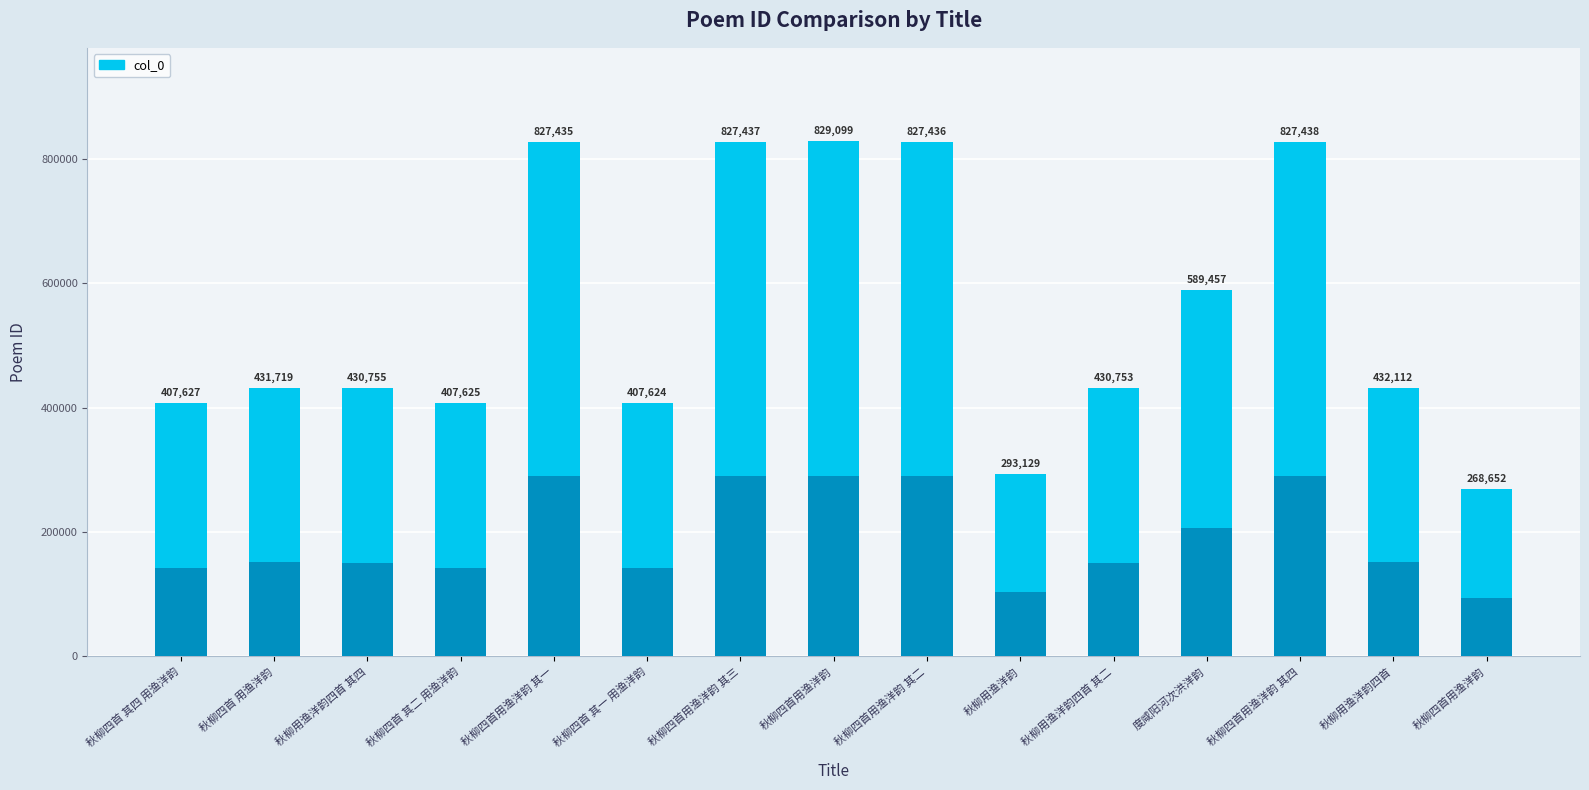

What is the difference between the second highest and minimum values?

195575.1